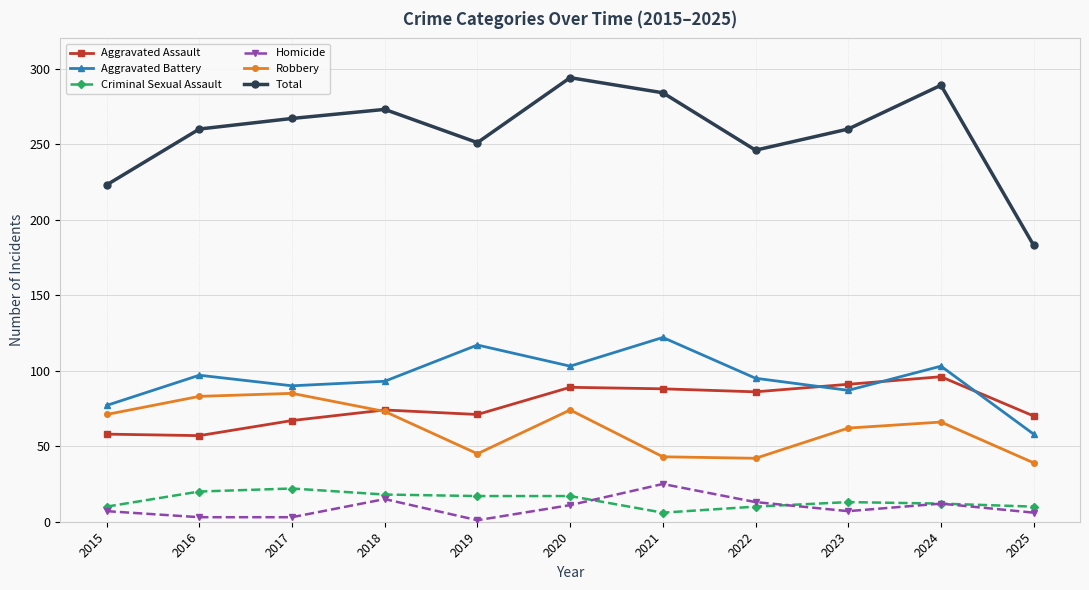

Rank the series by their maximum value, from lowest to highest.

Criminal Sexual Assault, Homicide, Robbery, Aggravated Assault, Aggravated Battery, Total